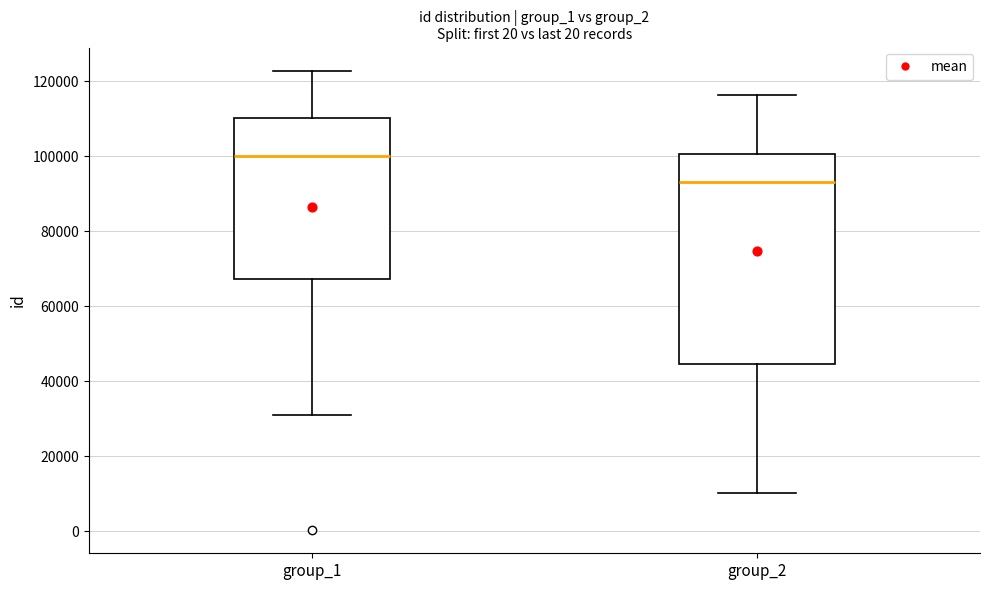

Reading left to right, read every box against the y-axis: the position of its median line, the range the box covers, and the ends of its whiskers. The values are not printed on the chart, so give them approximately, as read against the axis.

group_1: median 100000, box 68000 to 110000, whiskers 32000 to 122000
group_2: median 94000, box 44000 to 100000, whiskers 10000 to 116000